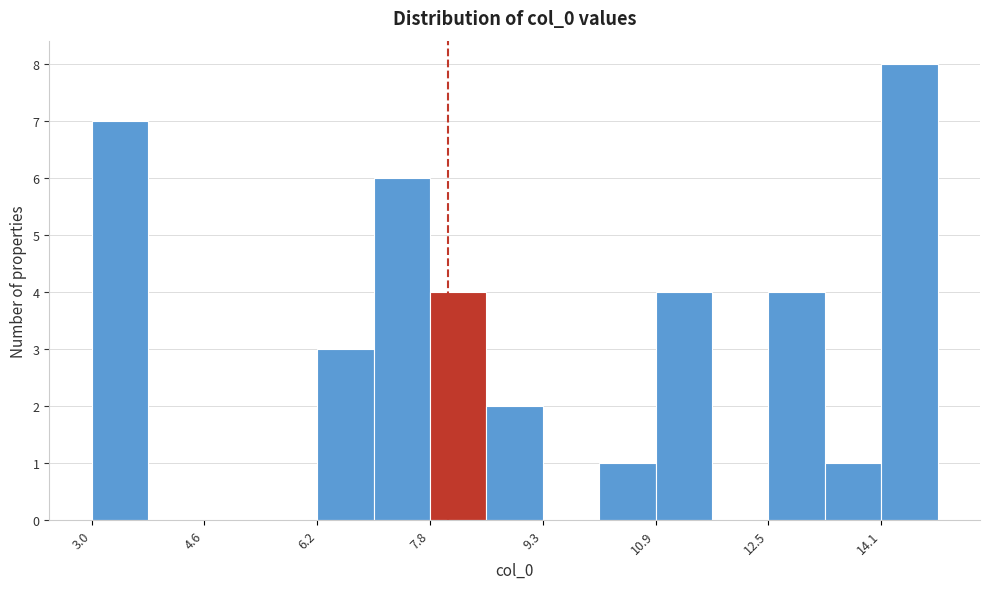

Around what value on the x-axis is the tallest bar? Give the approximate position of its centre, as read against the axis.

14.4